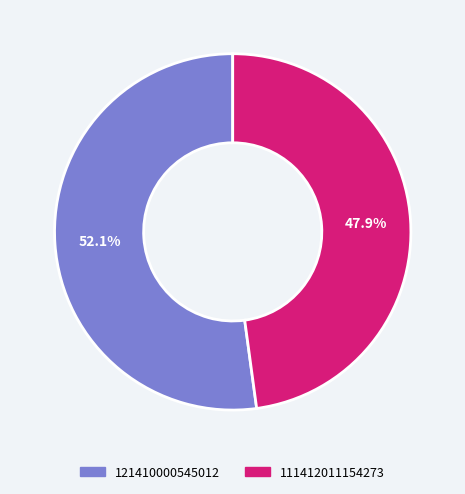

To the nearest percent, what is the combined percentage of 111412011154273 and 121410000545012?

100%